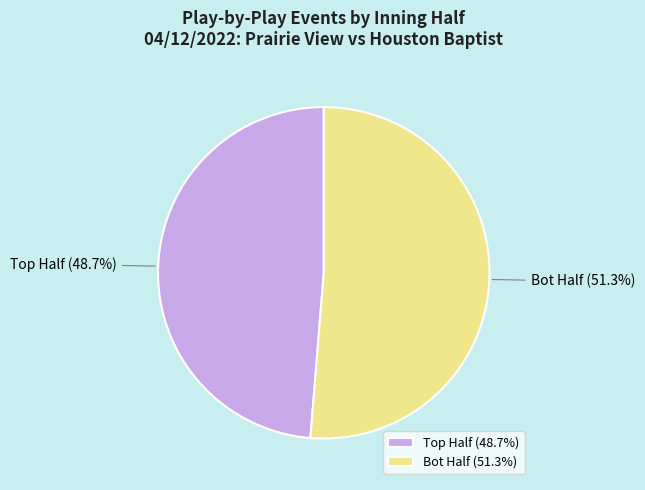

Does Bot Half represent more than half of the total?

Yes